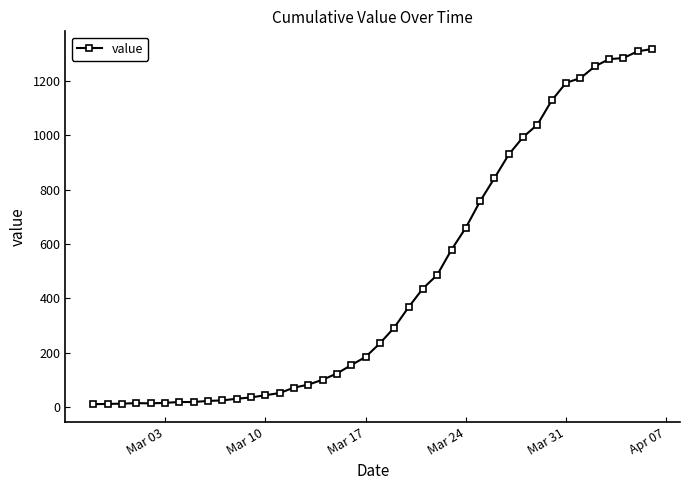

What is the greatest value displayed?

1318